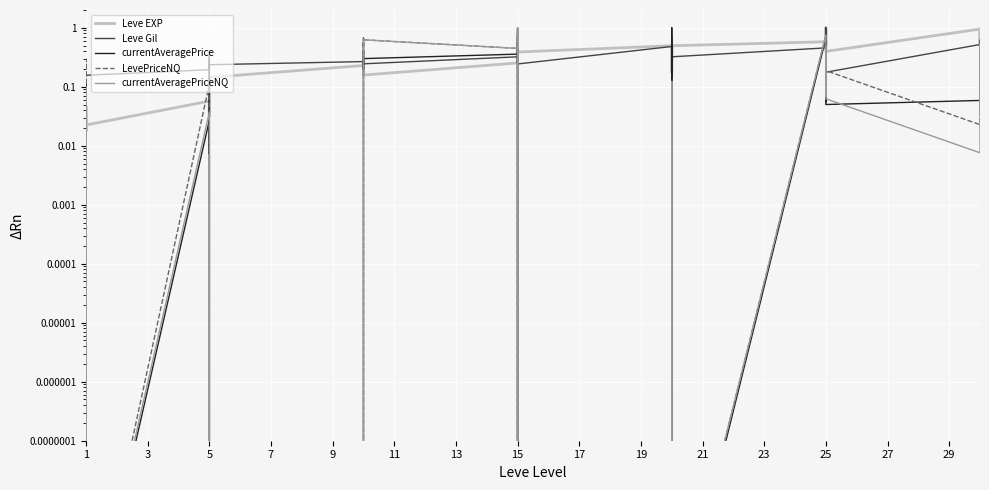

What is the difference between the maximum and minimum values in the currentAveragePrice series?

1.0